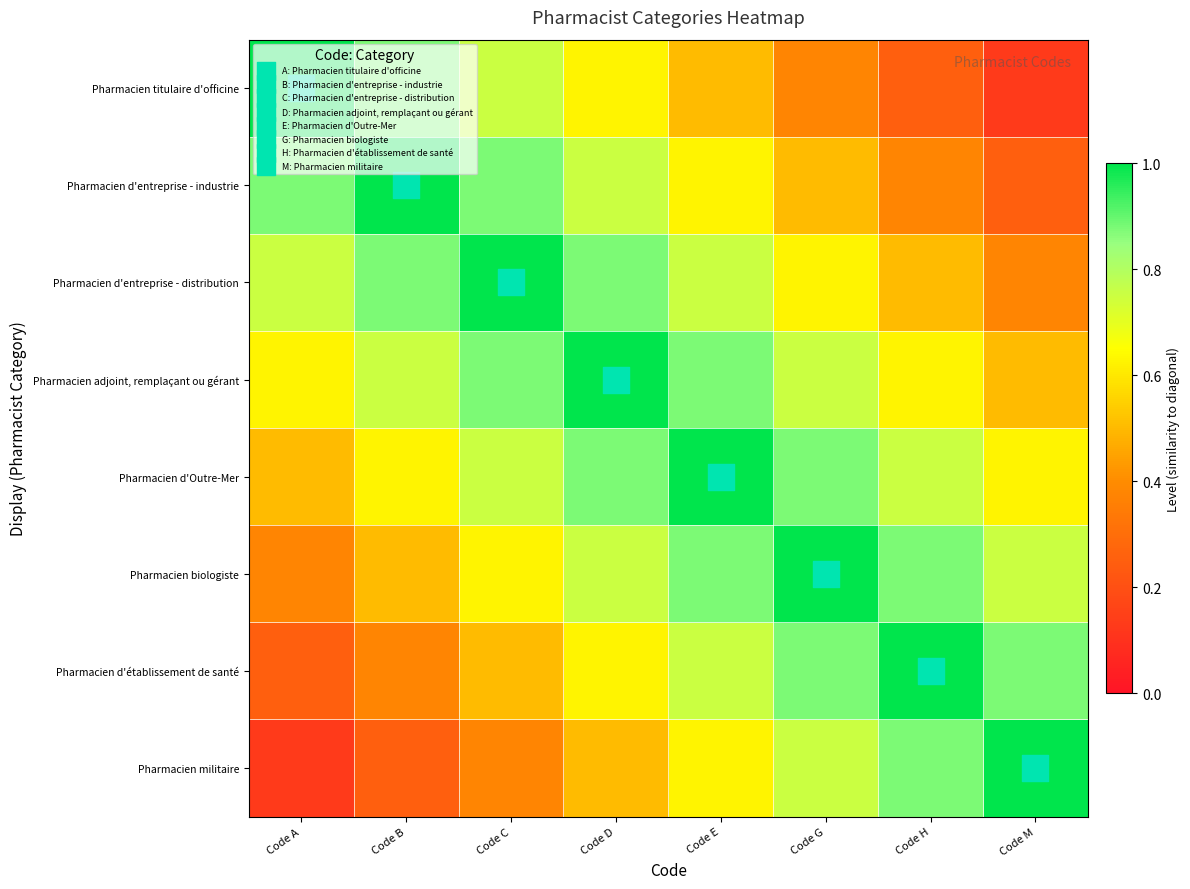

At how many categories does at least one series exceed 0?

8